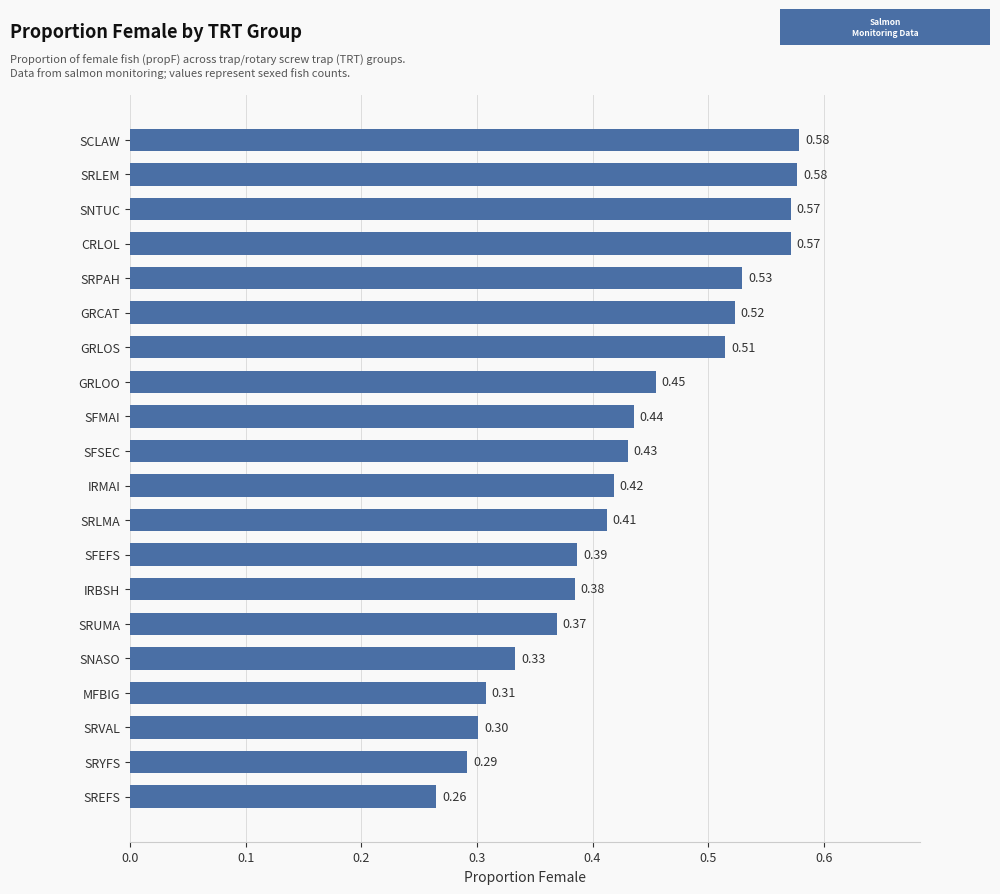

What is the sum of all values?

8.7